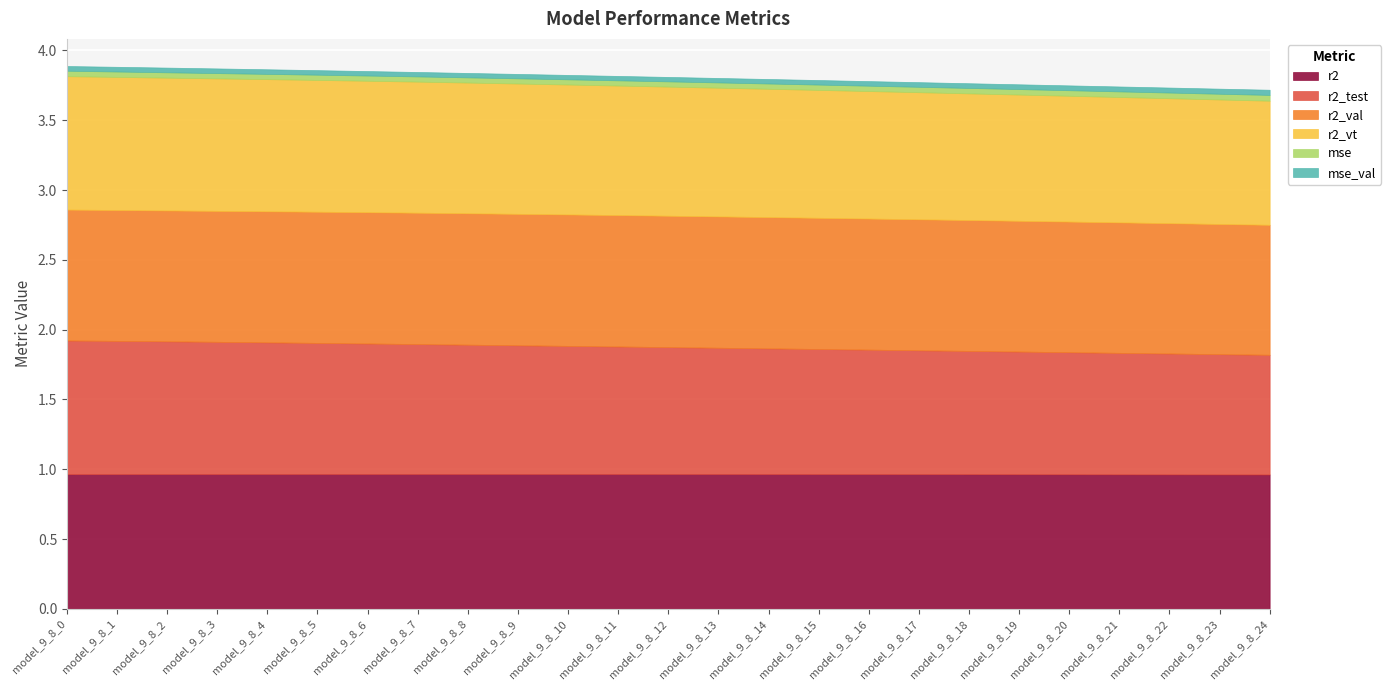

How many lines are shown in the chart?

6